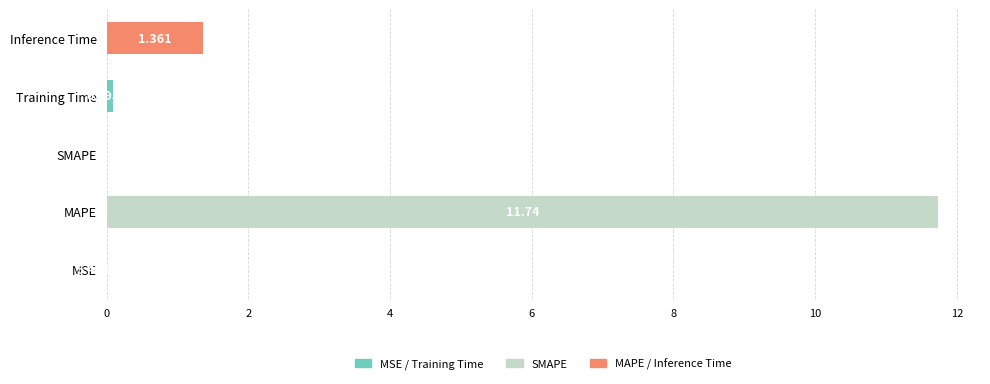

At which label is the value closest to 5?

Inference Time